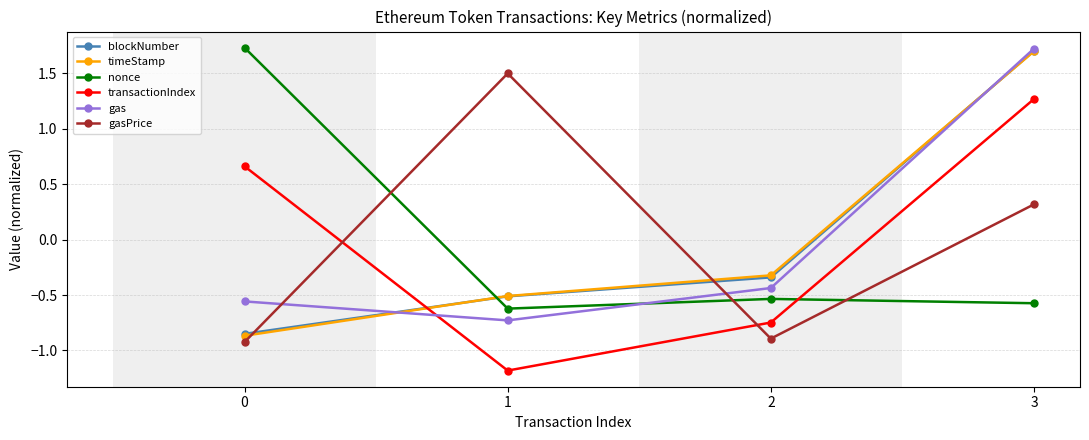

At which category is the sum across all series the highest?

3